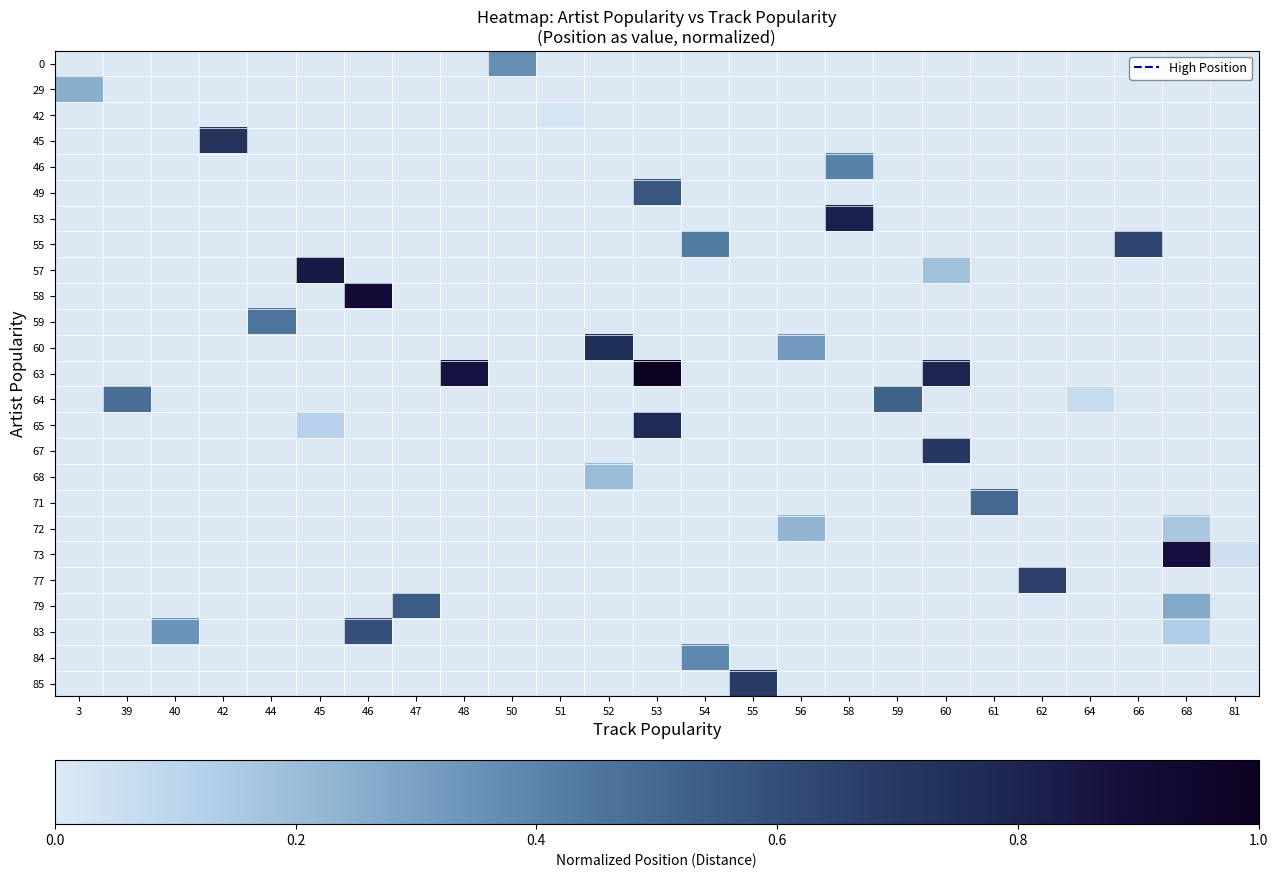

Reading right to left, transcribe all the data shown in this chart.

0: 81=0.0	68=0.0	66=0.0	64=0.0	62=0.0	61=0.0	60=0.0	59=0.0	58=0.0	56=0.0	55=0.0	54=0.0	53=0.0	52=0.0	51=0.0	50=0.4	48=0.0	47=0.0	46=0.0	45=0.0	44=0.0	42=0.0	40=0.0	39=0.0	3=0.0
29: 81=0.0	68=0.0	66=0.0	64=0.0	62=0.0	61=0.0	60=0.0	59=0.0	58=0.0	56=0.0	55=0.0	54=0.0	53=0.0	52=0.0	51=0.0	50=0.0	48=0.0	47=0.0	46=0.0	45=0.0	44=0.0	42=0.0	40=0.0	39=0.0	3=0.2
42: 81=0.0	68=0.0	66=0.0	64=0.0	62=0.0	61=0.0	60=0.0	59=0.0	58=0.0	56=0.0	55=0.0	54=0.0	53=0.0	52=0.0	51=0.0	50=0.0	48=0.0	47=0.0	46=0.0	45=0.0	44=0.0	42=0.0	40=0.0	39=0.0	3=0.0
45: 81=0.0	68=0.0	66=0.0	64=0.0	62=0.0	61=0.0	60=0.0	59=0.0	58=0.0	56=0.0	55=0.0	54=0.0	53=0.0	52=0.0	51=0.0	50=0.0	48=0.0	47=0.0	46=0.0	45=0.0	44=0.0	42=0.7	40=0.0	39=0.0	3=0.0
46: 81=0.0	68=0.0	66=0.0	64=0.0	62=0.0	61=0.0	60=0.0	59=0.0	58=0.4	56=0.0	55=0.0	54=0.0	53=0.0	52=0.0	51=0.0	50=0.0	48=0.0	47=0.0	46=0.0	45=0.0	44=0.0	42=0.0	40=0.0	39=0.0	3=0.0
49: 81=0.0	68=0.0	66=0.0	64=0.0	62=0.0	61=0.0	60=0.0	59=0.0	58=0.0	56=0.0	55=0.0	54=0.0	53=0.6	52=0.0	51=0.0	50=0.0	48=0.0	47=0.0	46=0.0	45=0.0	44=0.0	42=0.0	40=0.0	39=0.0	3=0.0
53: 81=0.0	68=0.0	66=0.0	64=0.0	62=0.0	61=0.0	60=0.0	59=0.0	58=0.8	56=0.0	55=0.0	54=0.0	53=0.0	52=0.0	51=0.0	50=0.0	48=0.0	47=0.0	46=0.0	45=0.0	44=0.0	42=0.0	40=0.0	39=0.0	3=0.0
55: 81=0.0	68=0.0	66=0.6	64=0.0	62=0.0	61=0.0	60=0.0	59=0.0	58=0.0	56=0.0	55=0.0	54=0.4	53=0.0	52=0.0	51=0.0	50=0.0	48=0.0	47=0.0	46=0.0	45=0.0	44=0.0	42=0.0	40=0.0	39=0.0	3=0.0
57: 81=0.0	68=0.0	66=0.0	64=0.0	62=0.0	61=0.0	60=0.2	59=0.0	58=0.0	56=0.0	55=0.0	54=0.0	53=0.0	52=0.0	51=0.0	50=0.0	48=0.0	47=0.0	46=0.0	45=0.8	44=0.0	42=0.0	40=0.0	39=0.0	3=0.0
58: 81=0.0	68=0.0	66=0.0	64=0.0	62=0.0	61=0.0	60=0.0	59=0.0	58=0.0	56=0.0	55=0.0	54=0.0	53=0.0	52=0.0	51=0.0	50=0.0	48=0.0	47=0.0	46=0.9	45=0.0	44=0.0	42=0.0	40=0.0	39=0.0	3=0.0
59: 81=0.0	68=0.0	66=0.0	64=0.0	62=0.0	61=0.0	60=0.0	59=0.0	58=0.0	56=0.0	55=0.0	54=0.0	53=0.0	52=0.0	51=0.0	50=0.0	48=0.0	47=0.0	46=0.0	45=0.0	44=0.5	42=0.0	40=0.0	39=0.0	3=0.0
60: 81=0.0	68=0.0	66=0.0	64=0.0	62=0.0	61=0.0	60=0.0	59=0.0	58=0.0	56=0.3	55=0.0	54=0.0	53=0.0	52=0.8	51=0.0	50=0.0	48=0.0	47=0.0	46=0.0	45=0.0	44=0.0	42=0.0	40=0.0	39=0.0	3=0.0
63: 81=0.0	68=0.0	66=0.0	64=0.0	62=0.0	61=0.0	60=0.8	59=0.0	58=0.0	56=0.0	55=0.0	54=0.0	53=1.0	52=0.0	51=0.0	50=0.0	48=0.9	47=0.0	46=0.0	45=0.0	44=0.0	42=0.0	40=0.0	39=0.0	3=0.0
64: 81=0.0	68=0.0	66=0.0	64=0.1	62=0.0	61=0.0	60=0.0	59=0.5	58=0.0	56=0.0	55=0.0	54=0.0	53=0.0	52=0.0	51=0.0	50=0.0	48=0.0	47=0.0	46=0.0	45=0.0	44=0.0	42=0.0	40=0.0	39=0.5	3=0.0
65: 81=0.0	68=0.0	66=0.0	64=0.0	62=0.0	61=0.0	60=0.0	59=0.0	58=0.0	56=0.0	55=0.0	54=0.0	53=0.8	52=0.0	51=0.0	50=0.0	48=0.0	47=0.0	46=0.0	45=0.1	44=0.0	42=0.0	40=0.0	39=0.0	3=0.0
67: 81=0.0	68=0.0	66=0.0	64=0.0	62=0.0	61=0.0	60=0.7	59=0.0	58=0.0	56=0.0	55=0.0	54=0.0	53=0.0	52=0.0	51=0.0	50=0.0	48=0.0	47=0.0	46=0.0	45=0.0	44=0.0	42=0.0	40=0.0	39=0.0	3=0.0
68: 81=0.0	68=0.0	66=0.0	64=0.0	62=0.0	61=0.0	60=0.0	59=0.0	58=0.0	56=0.0	55=0.0	54=0.0	53=0.0	52=0.2	51=0.0	50=0.0	48=0.0	47=0.0	46=0.0	45=0.0	44=0.0	42=0.0	40=0.0	39=0.0	3=0.0
71: 81=0.0	68=0.0	66=0.0	64=0.0	62=0.0	61=0.5	60=0.0	59=0.0	58=0.0	56=0.0	55=0.0	54=0.0	53=0.0	52=0.0	51=0.0	50=0.0	48=0.0	47=0.0	46=0.0	45=0.0	44=0.0	42=0.0	40=0.0	39=0.0	3=0.0
72: 81=0.0	68=0.2	66=0.0	64=0.0	62=0.0	61=0.0	60=0.0	59=0.0	58=0.0	56=0.2	55=0.0	54=0.0	53=0.0	52=0.0	51=0.0	50=0.0	48=0.0	47=0.0	46=0.0	45=0.0	44=0.0	42=0.0	40=0.0	39=0.0	3=0.0
73: 81=0.0	68=0.9	66=0.0	64=0.0	62=0.0	61=0.0	60=0.0	59=0.0	58=0.0	56=0.0	55=0.0	54=0.0	53=0.0	52=0.0	51=0.0	50=0.0	48=0.0	47=0.0	46=0.0	45=0.0	44=0.0	42=0.0	40=0.0	39=0.0	3=0.0
77: 81=0.0	68=0.0	66=0.0	64=0.0	62=0.7	61=0.0	60=0.0	59=0.0	58=0.0	56=0.0	55=0.0	54=0.0	53=0.0	52=0.0	51=0.0	50=0.0	48=0.0	47=0.0	46=0.0	45=0.0	44=0.0	42=0.0	40=0.0	39=0.0	3=0.0
79: 81=0.0	68=0.3	66=0.0	64=0.0	62=0.0	61=0.0	60=0.0	59=0.0	58=0.0	56=0.0	55=0.0	54=0.0	53=0.0	52=0.0	51=0.0	50=0.0	48=0.0	47=0.5	46=0.0	45=0.0	44=0.0	42=0.0	40=0.0	39=0.0	3=0.0
83: 81=0.0	68=0.1	66=0.0	64=0.0	62=0.0	61=0.0	60=0.0	59=0.0	58=0.0	56=0.0	55=0.0	54=0.0	53=0.0	52=0.0	51=0.0	50=0.0	48=0.0	47=0.0	46=0.6	45=0.0	44=0.0	42=0.0	40=0.3	39=0.0	3=0.0
84: 81=0.0	68=0.0	66=0.0	64=0.0	62=0.0	61=0.0	60=0.0	59=0.0	58=0.0	56=0.0	55=0.0	54=0.4	53=0.0	52=0.0	51=0.0	50=0.0	48=0.0	47=0.0	46=0.0	45=0.0	44=0.0	42=0.0	40=0.0	39=0.0	3=0.0
85: 81=0.0	68=0.0	66=0.0	64=0.0	62=0.0	61=0.0	60=0.0	59=0.0	58=0.0	56=0.0	55=0.7	54=0.0	53=0.0	52=0.0	51=0.0	50=0.0	48=0.0	47=0.0	46=0.0	45=0.0	44=0.0	42=0.0	40=0.0	39=0.0	3=0.0